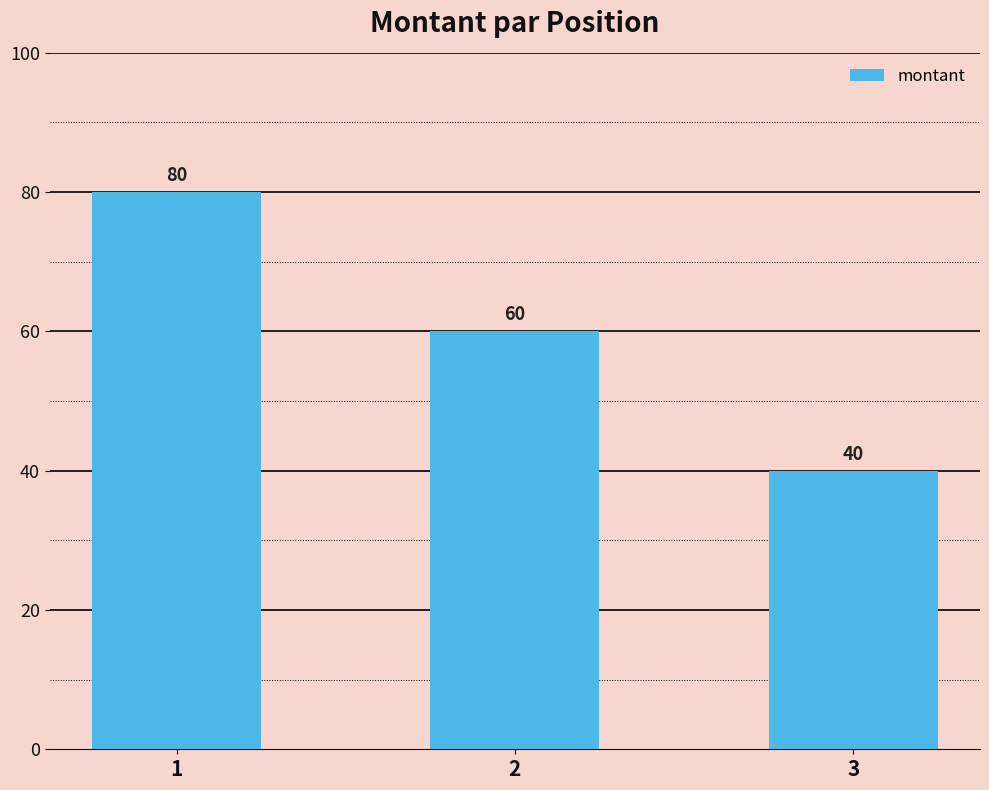

True or false: the data shows 20 at 3.

False